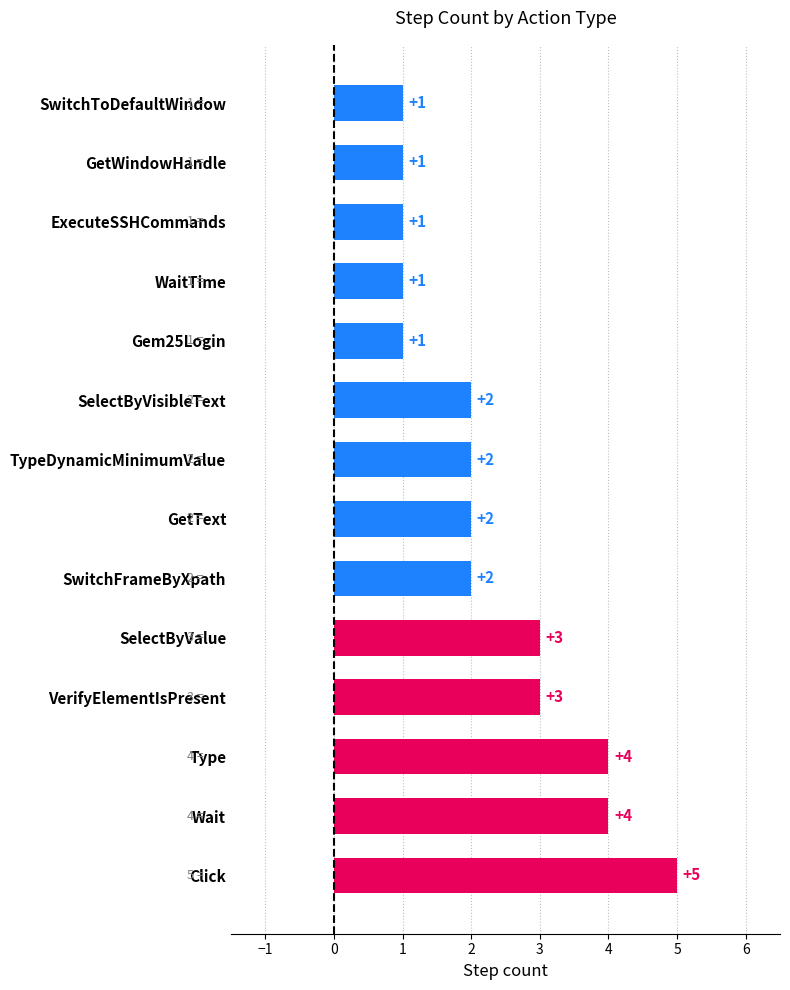

How many values are between 1 and 3?

11